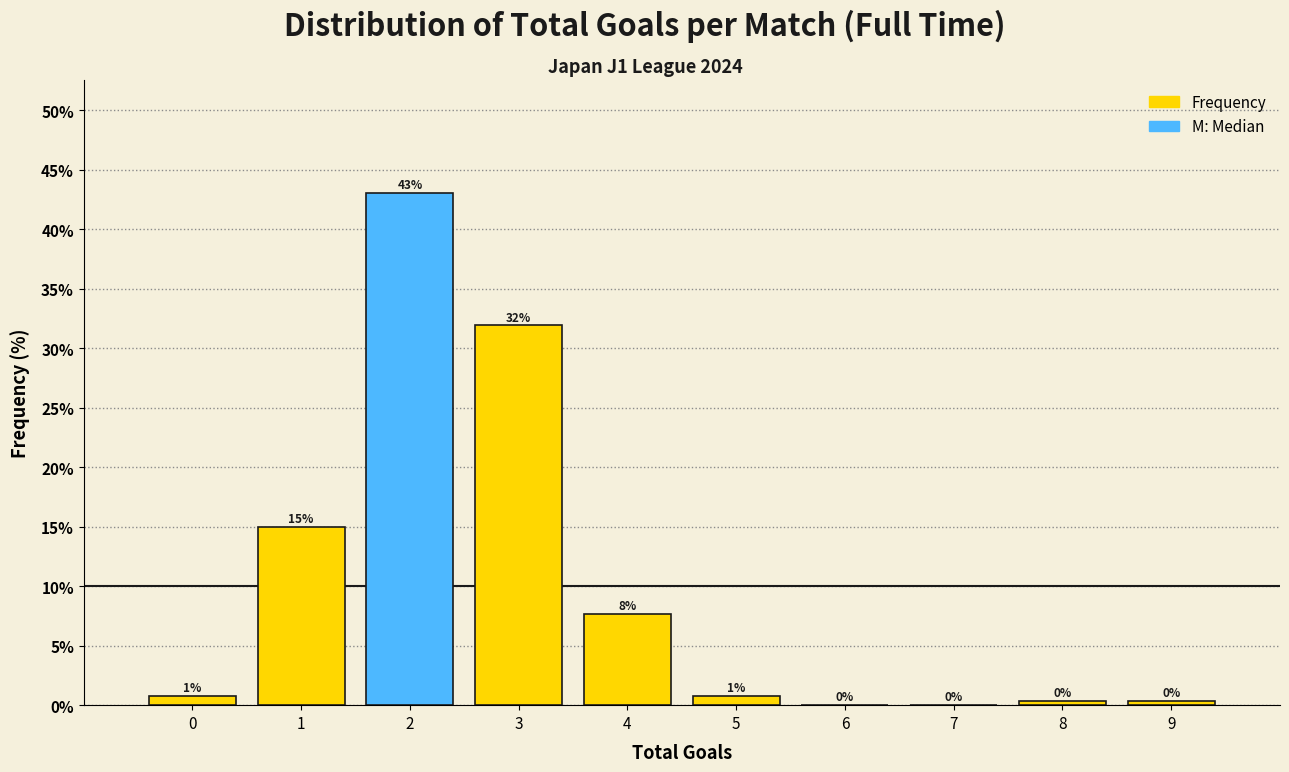

Which range on the x-axis has the tallest bar?

1.5 to 2.5